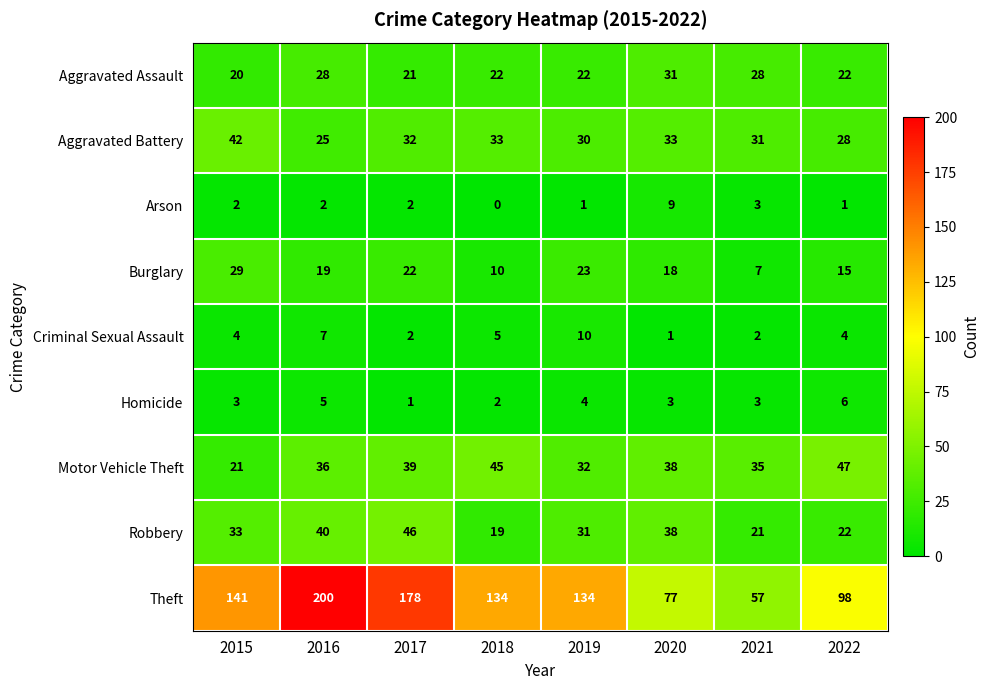

Which category has the highest value across all series?

2016